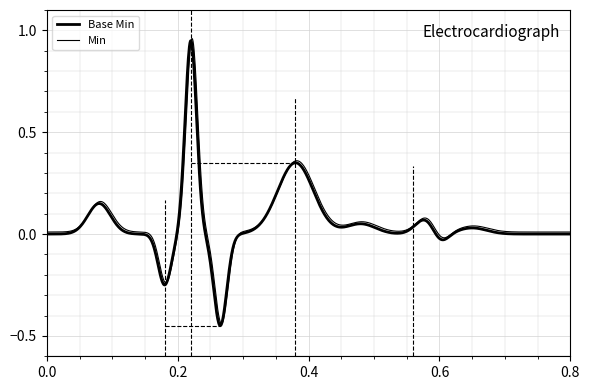

What is the difference between the second highest and minimum values in the Base Min series?

1